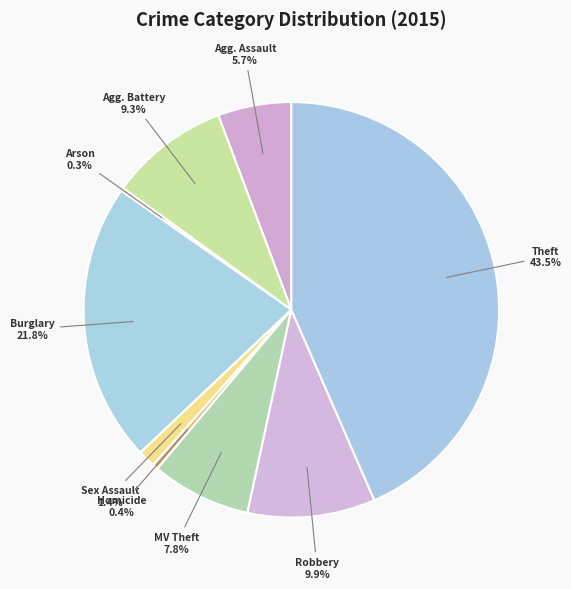

How many slices are in this pie chart?

9